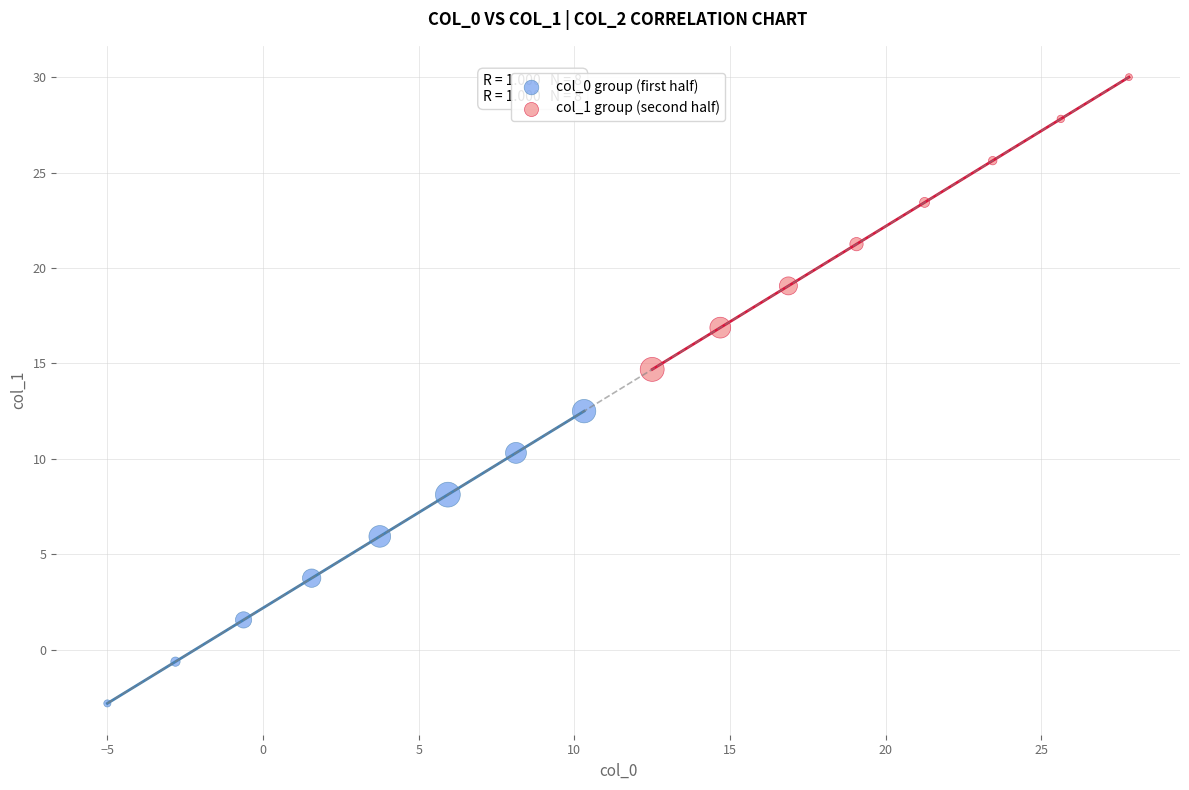

Which series contains the lowest Y value?

col_0 group (first half)